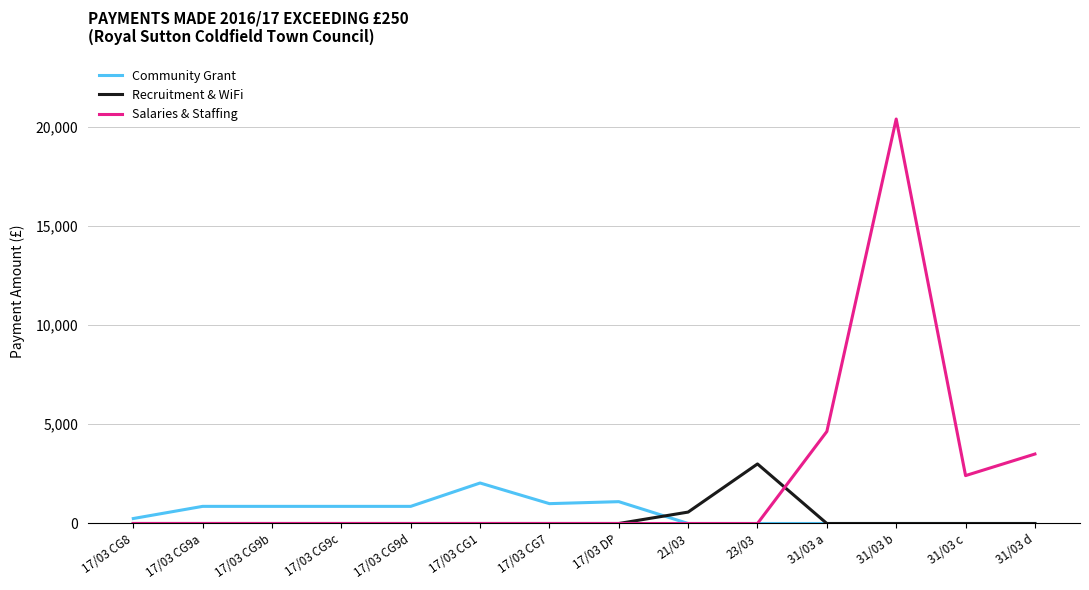

At which category is the sum across all series the highest?

31/03 b